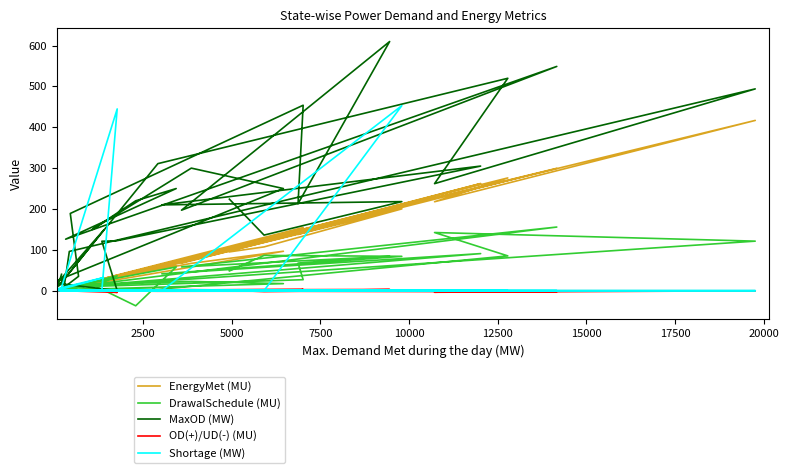

What are all the series names shown in the legend?

EnergyMet (MU), DrawalSchedule (MU), MaxOD (MW), OD(+)/UD(-) (MU), Shortage (MW)